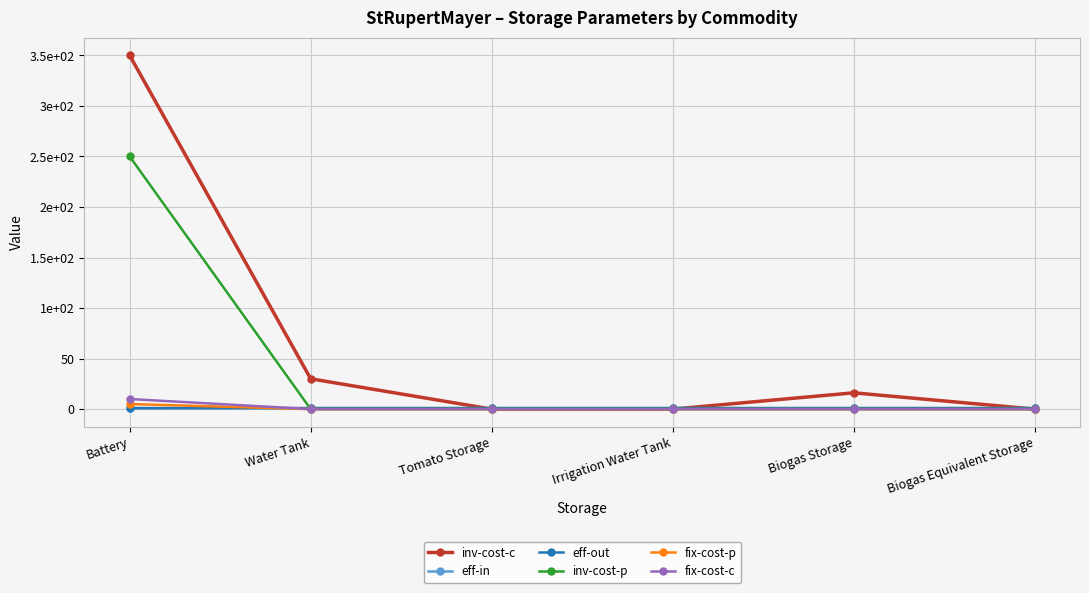

What is the value of the inv-cost-p point at the 1st from the left?

250.0